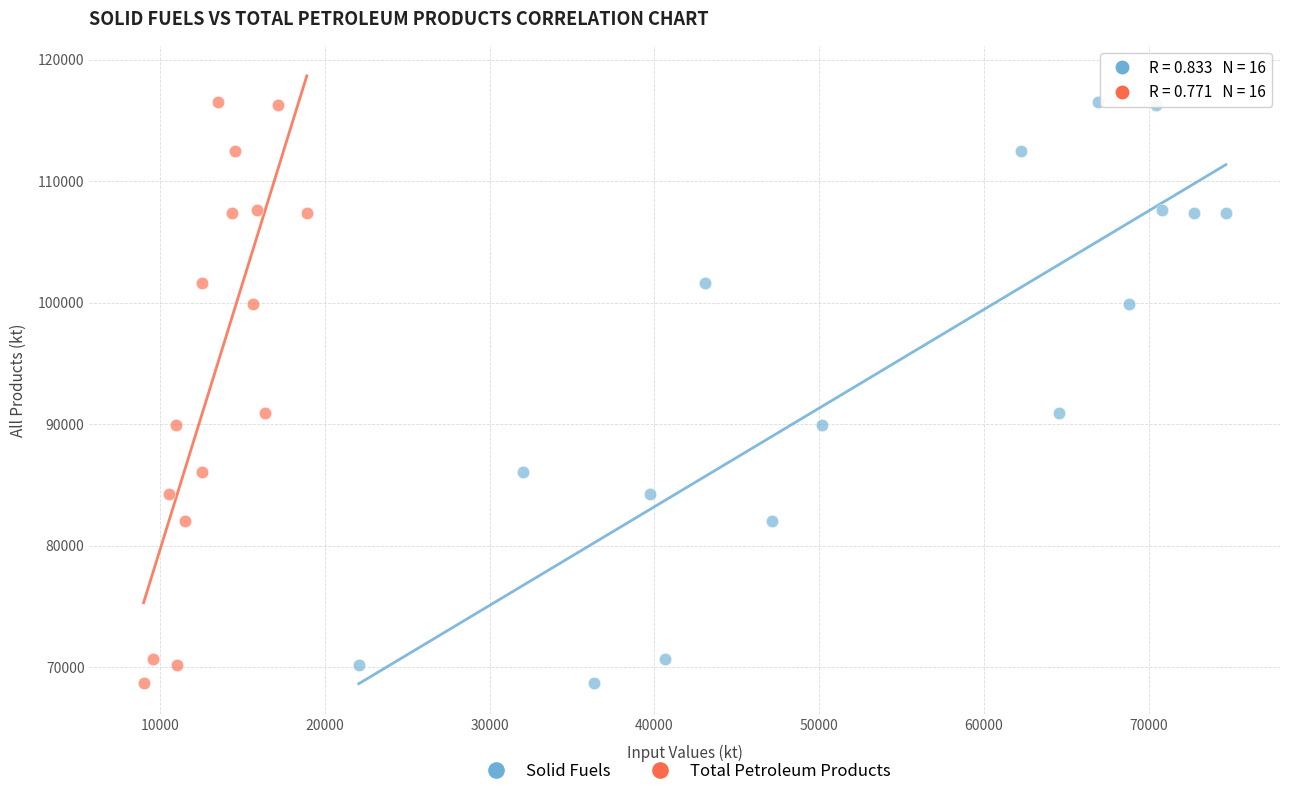

What are all the series names shown in the legend?

Solid Fuels, Total Petroleum Products